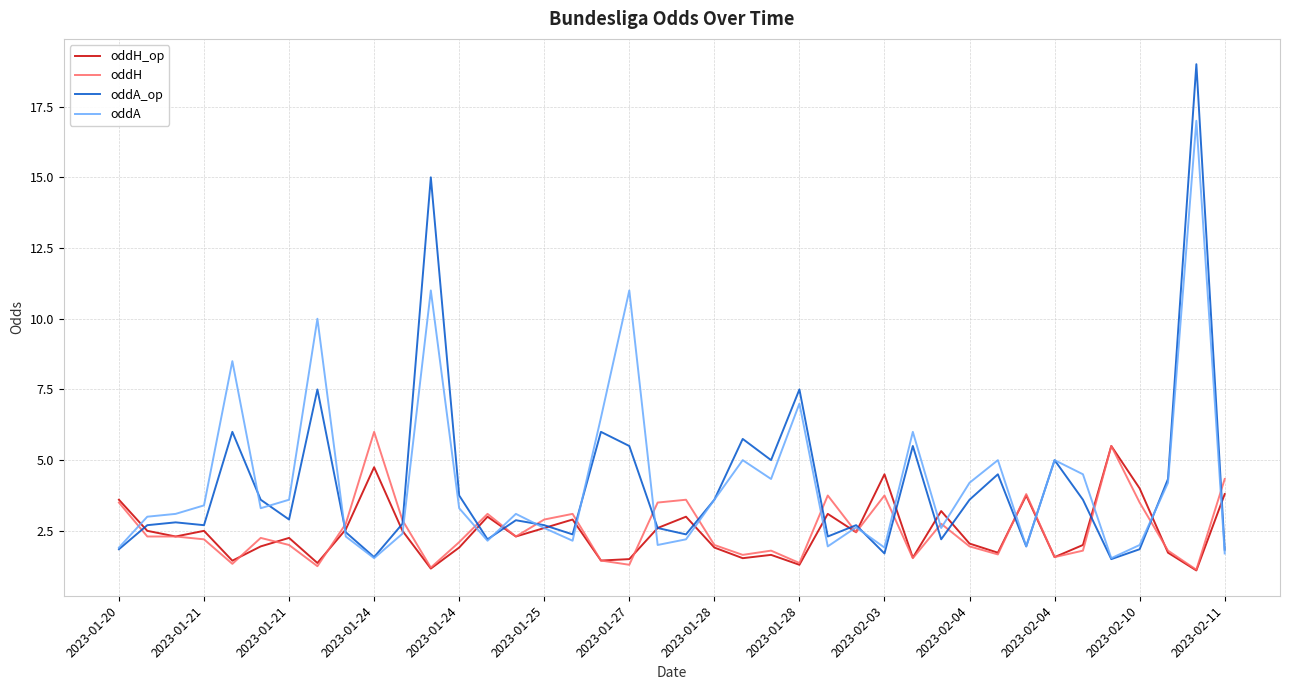

How many series are shown in this chart?

4